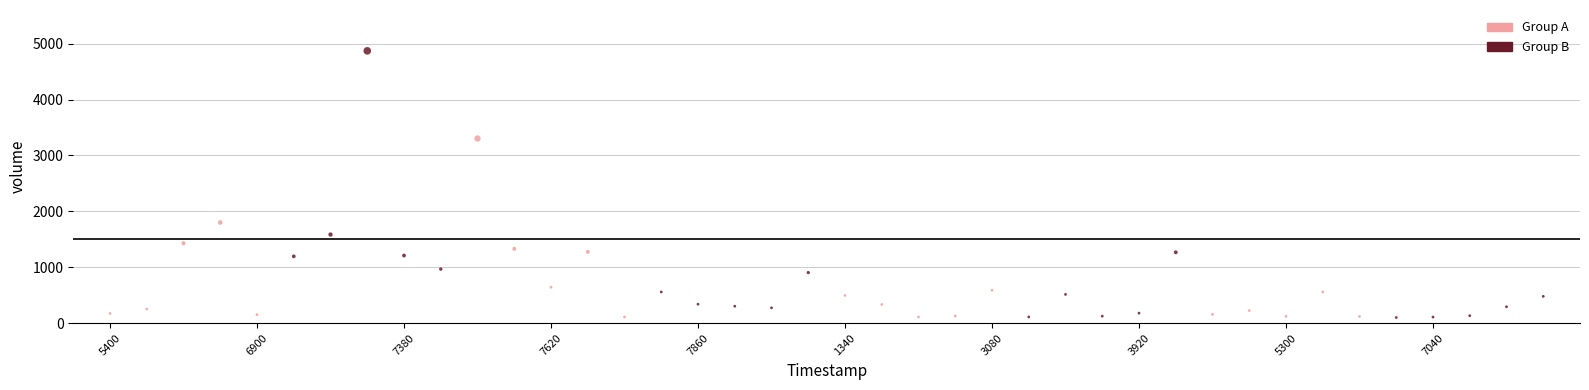

Which series contains the highest Y value?

Group B